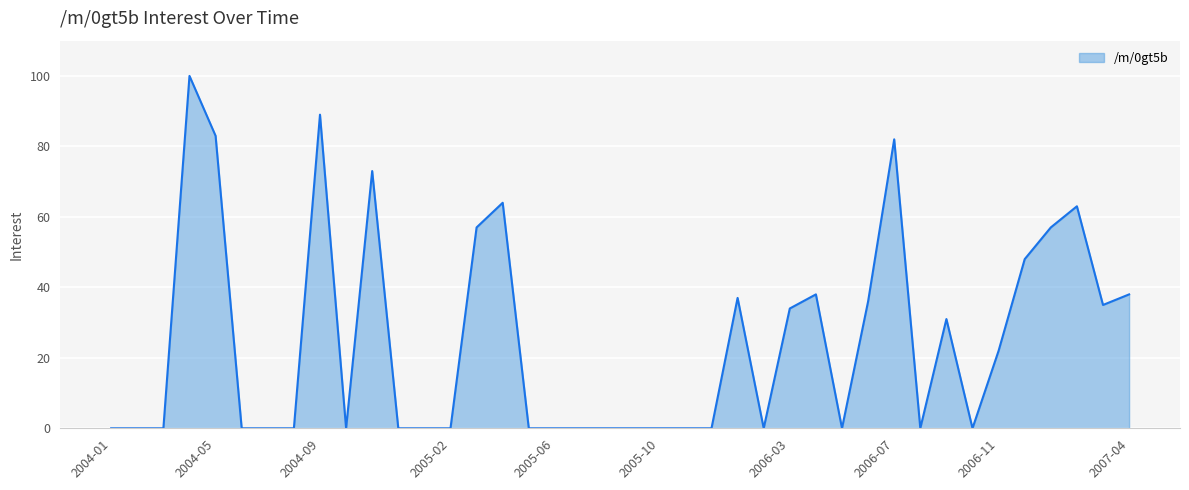

What is the greatest value displayed?

100